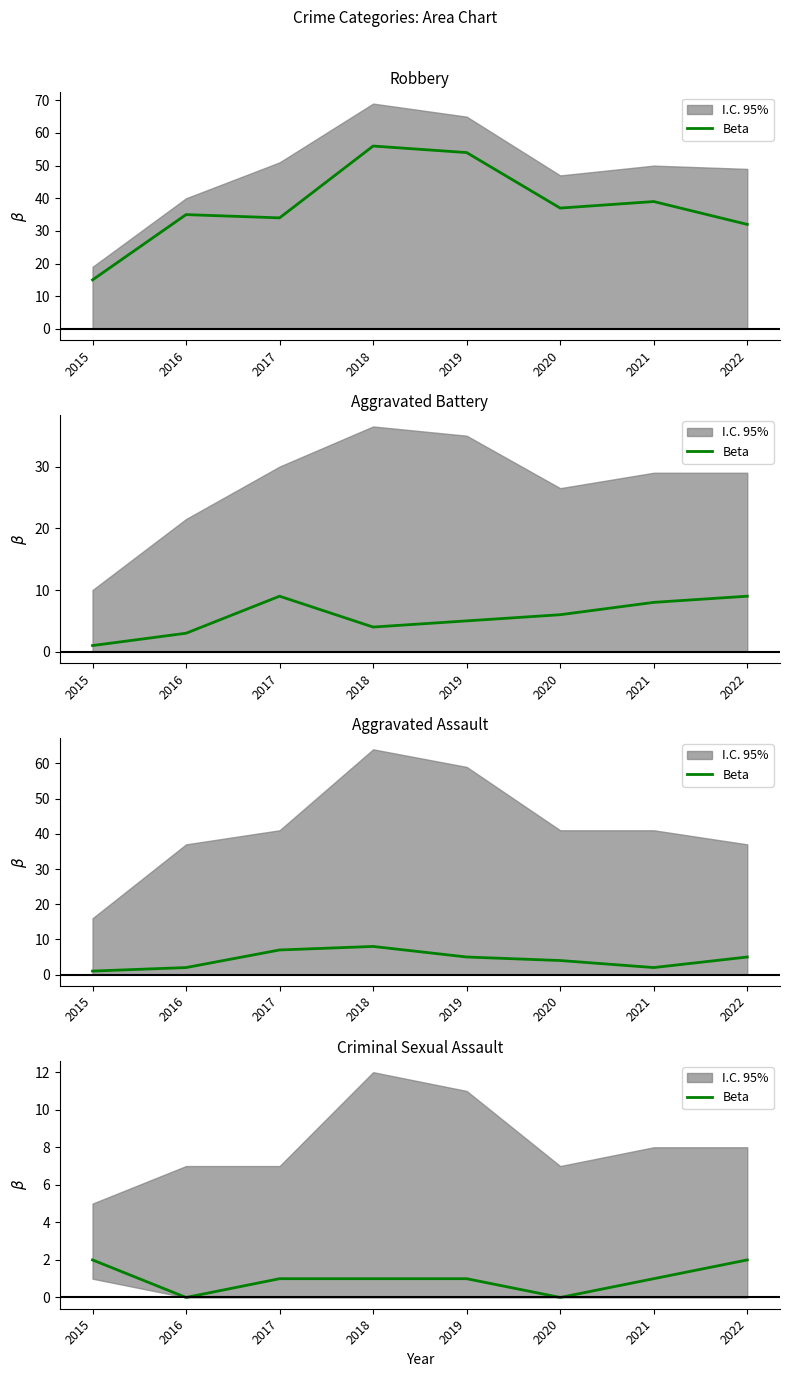

The chart shows a value of 1 at 2017. True or false?

True